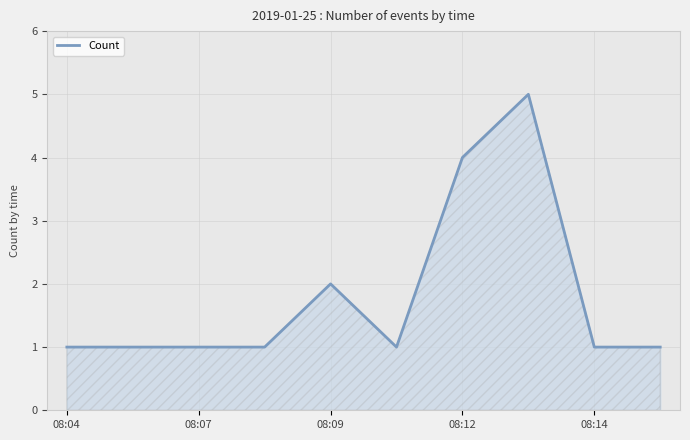

How many distinct data groups are displayed?

1